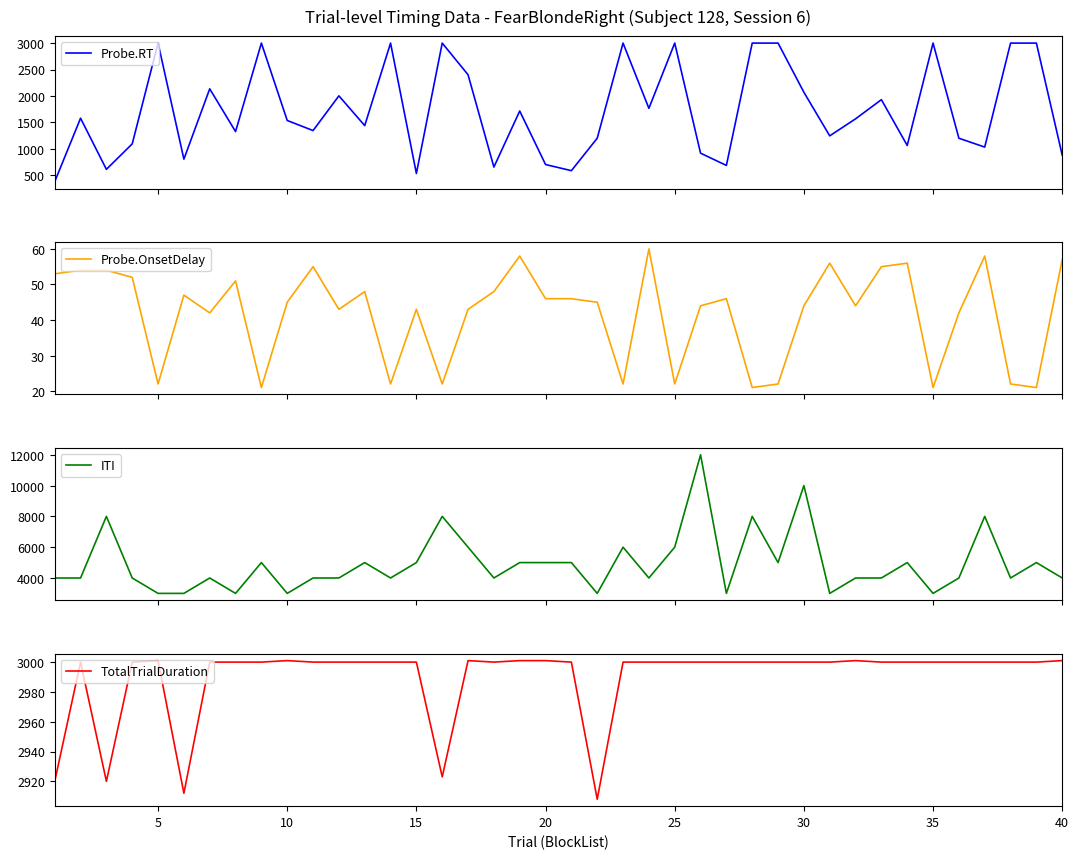

Which series has the widest spread of values?

ITI